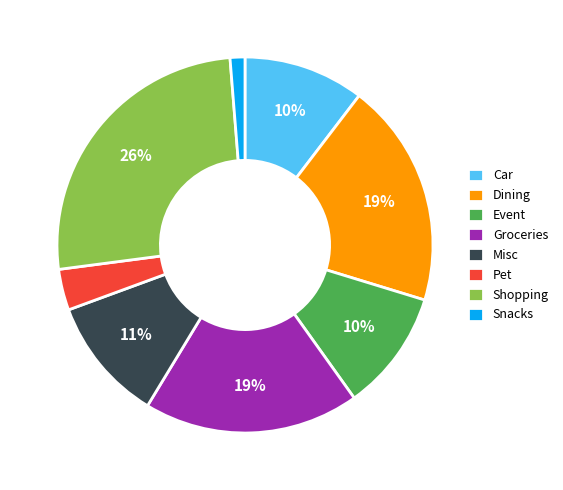

To the nearest percent, what is the average slice percentage?

12%